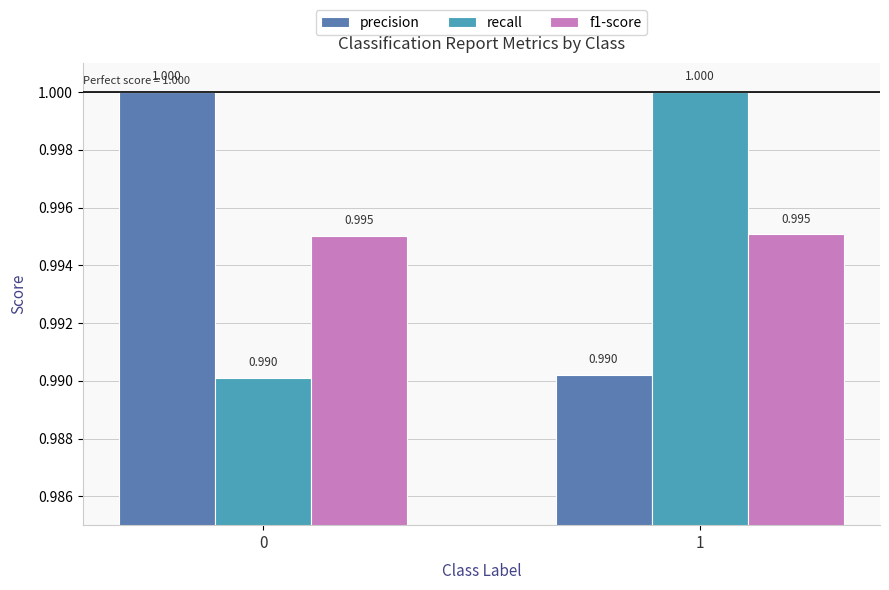

How many bars are there in each group?

3